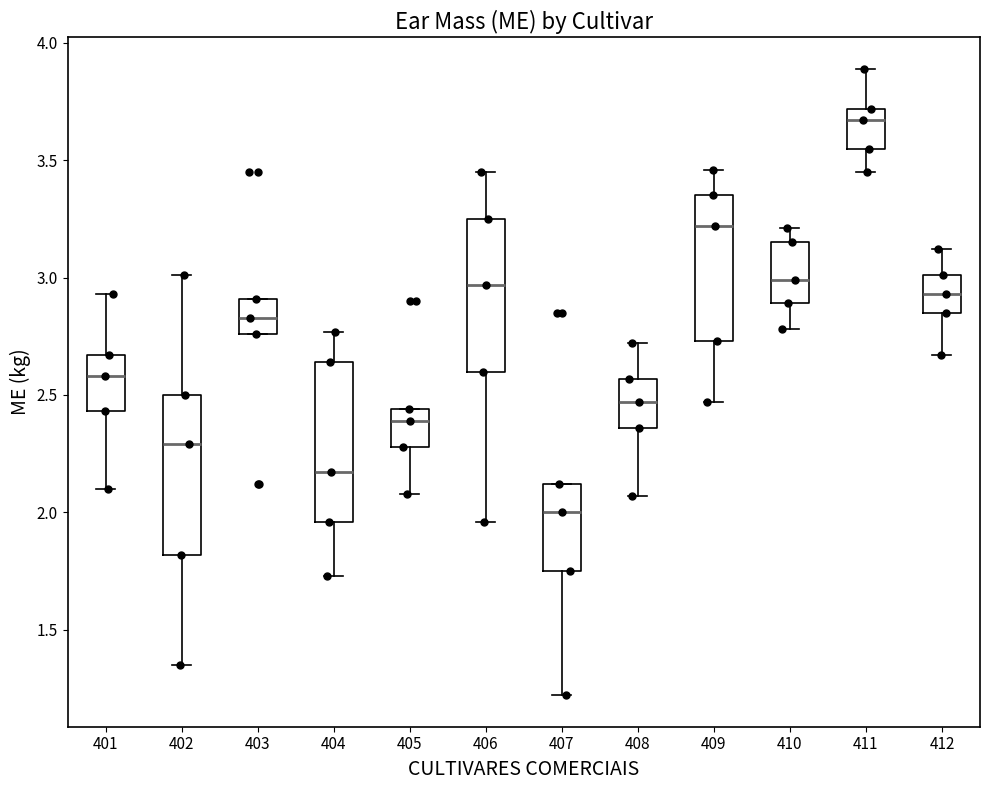

Reading left to right, transcribe this box plot: for each box, give where its median line is, the range the box spans, and where its two whiskers end, as read against the y-axis. The values are not printed on the chart, so give them approximately, as read against the axis.

401: median 2.60, box 2.45 to 2.65, whiskers 2.10 to 2.95
402: median 2.30, box 1.80 to 2.50, whiskers 1.35 to 3.00
403: median 2.85, box 2.75 to 2.90, whiskers 2.75 to 2.90
404: median 2.15, box 1.95 to 2.65, whiskers 1.75 to 2.75
405: median 2.40, box 2.30 to 2.45, whiskers 2.10 to 2.45
406: median 2.95, box 2.60 to 3.25, whiskers 1.95 to 3.45
407: median 2.00, box 1.75 to 2.10, whiskers 1.20 to 2.10
408: median 2.45, box 2.35 to 2.55, whiskers 2.05 to 2.70
409: median 3.20, box 2.75 to 3.35, whiskers 2.45 to 3.45
410: median 3.00, box 2.90 to 3.15, whiskers 2.80 to 3.20
411: median 3.65, box 3.55 to 3.70, whiskers 3.45 to 3.90
412: median 2.95, box 2.85 to 3.00, whiskers 2.65 to 3.10